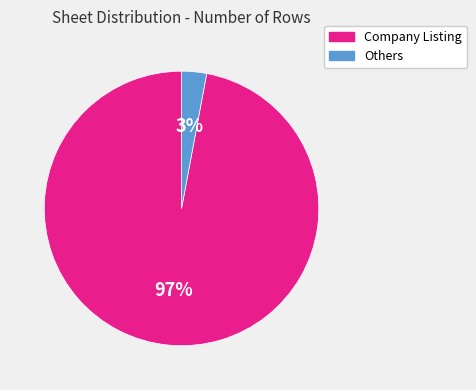

To the nearest percent, what is the difference between the largest and smallest slice percentages?

94%